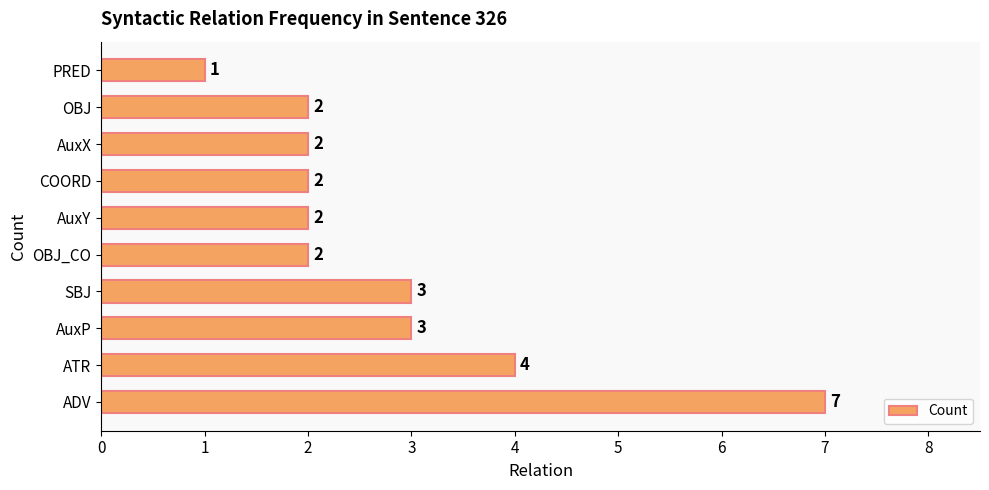

Which has a higher value, AuxP or ADV?

ADV